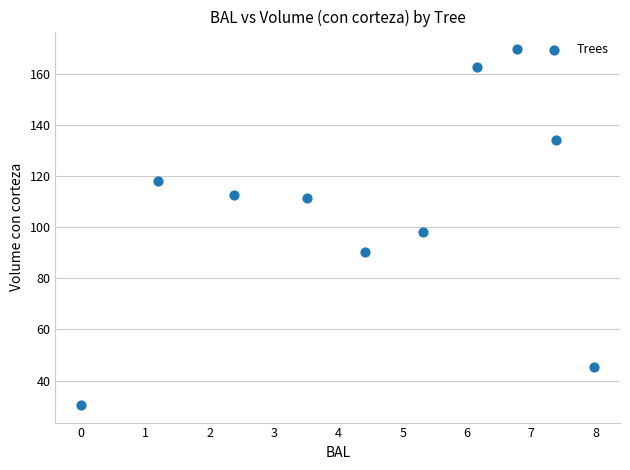

What is the range of Y values (max minus min)?

138.9